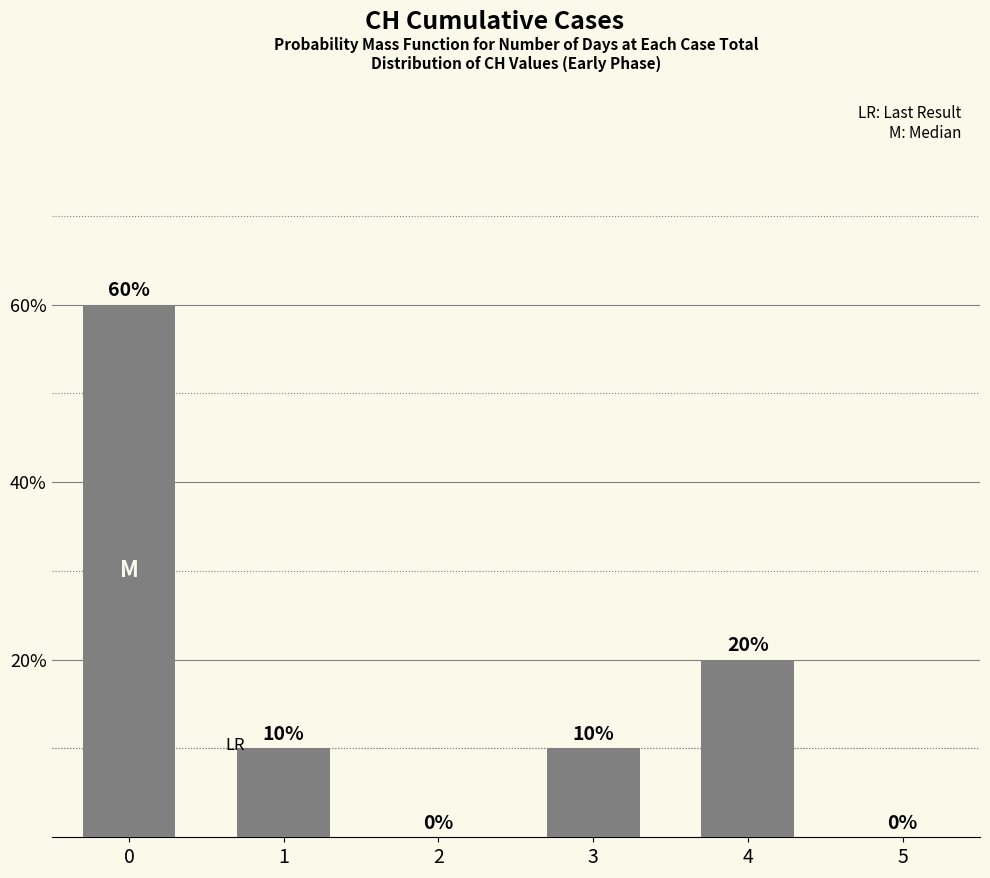

Are the bars horizontal?

No